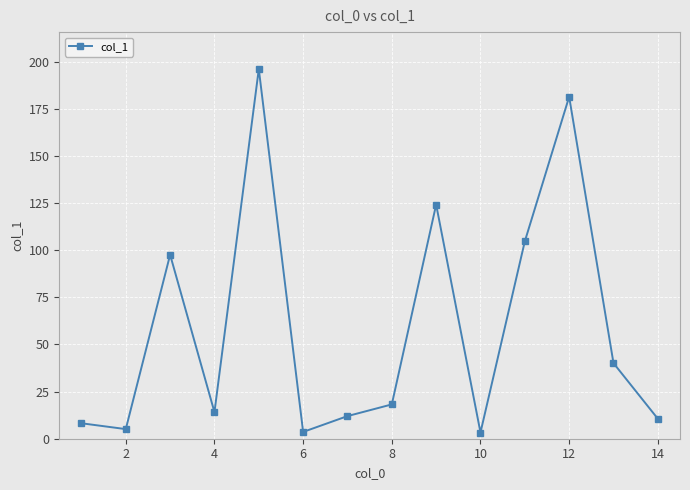

How many points are lower than both their immediate neighbors (excluding endpoints)?

4